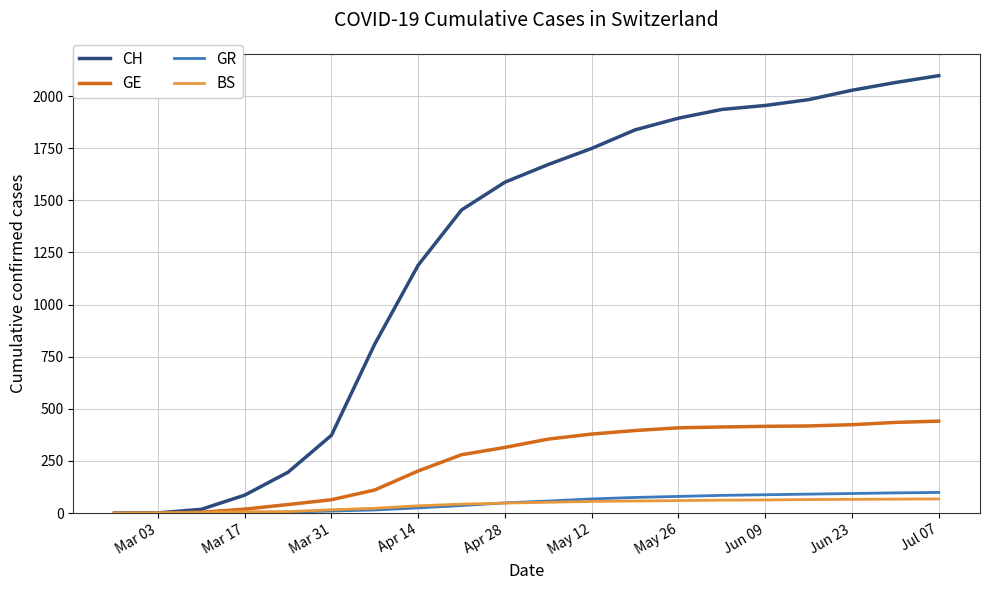

What is the maximum value for GR?

99